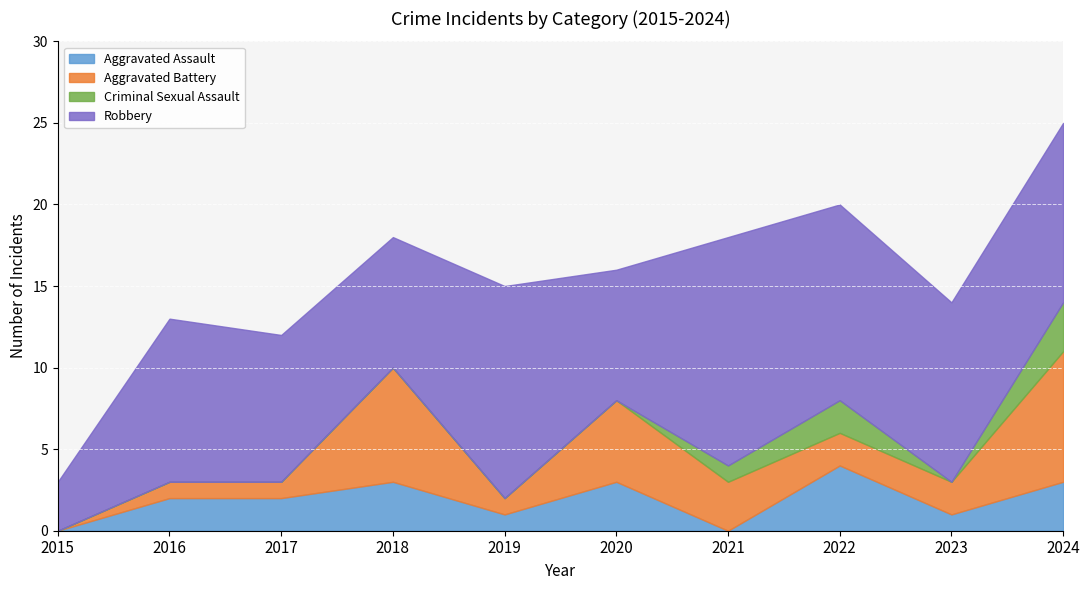

True or false: Aggravated Battery has more than 2 points higher than both neighbors.

False